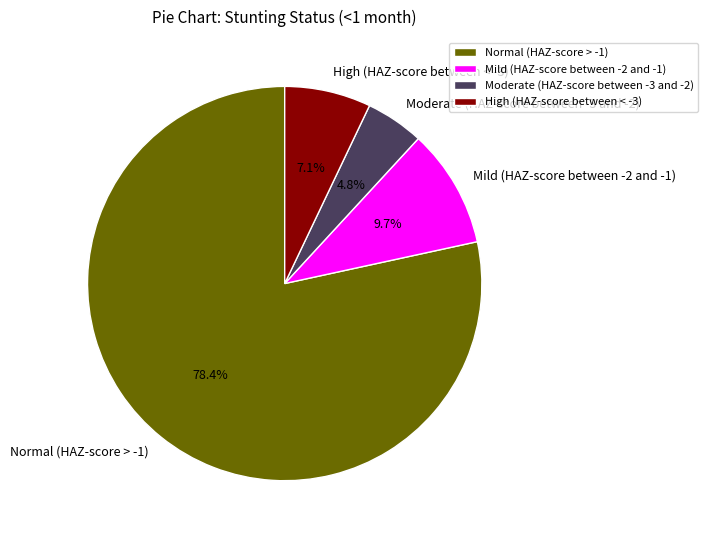

To the nearest percent, what percentage of the pie is Mild (HAZ-score between -2 and -1)?

10%